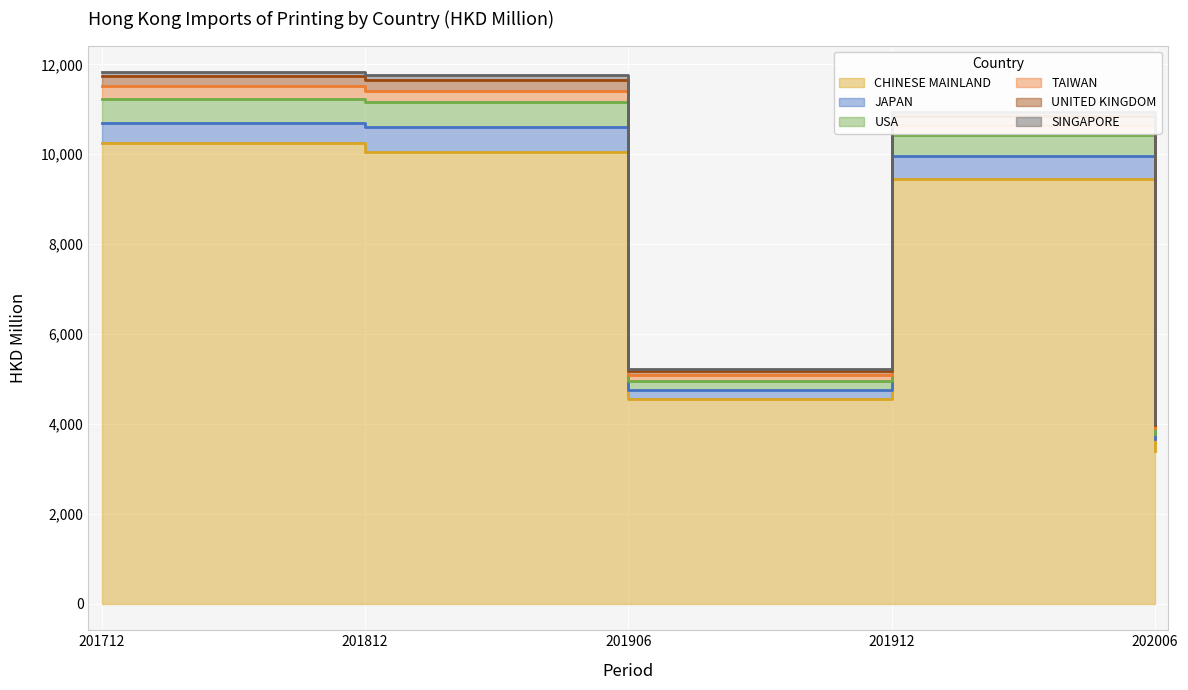

Which category has the highest value in the SINGAPORE series?

201812